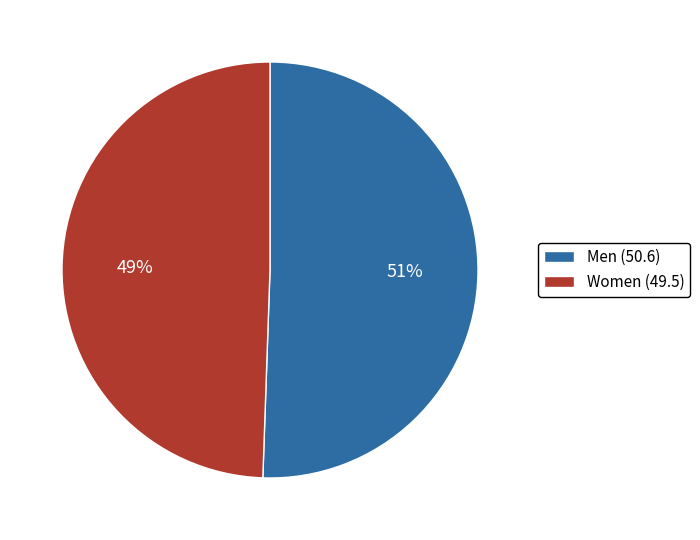

What is the ratio of the value at Men (50.6) to the value at Women (49.5)?

1.0